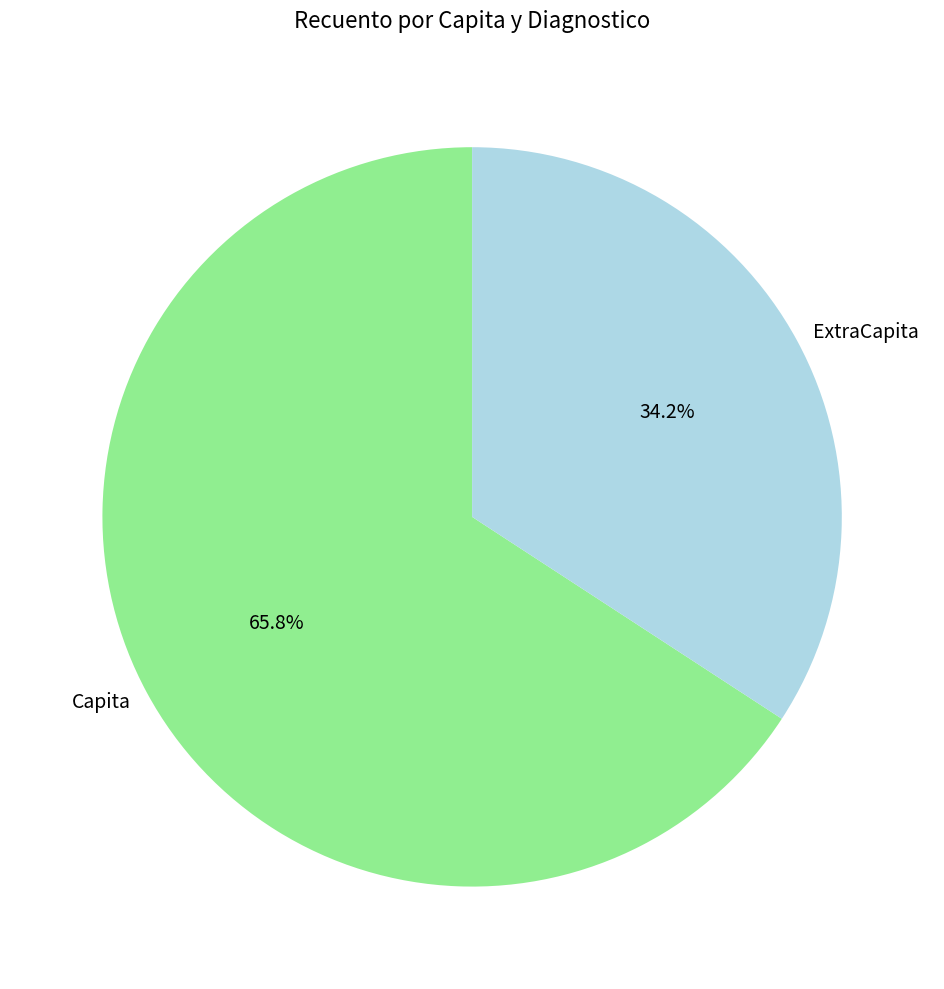

Is there a majority slice in this chart?

Yes